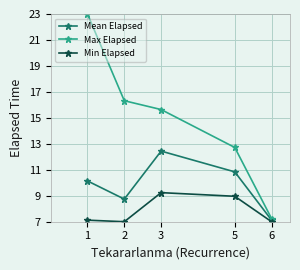

List the labels in order of Mean Elapsed value, largest first.

3, 5, 1, 2, 6